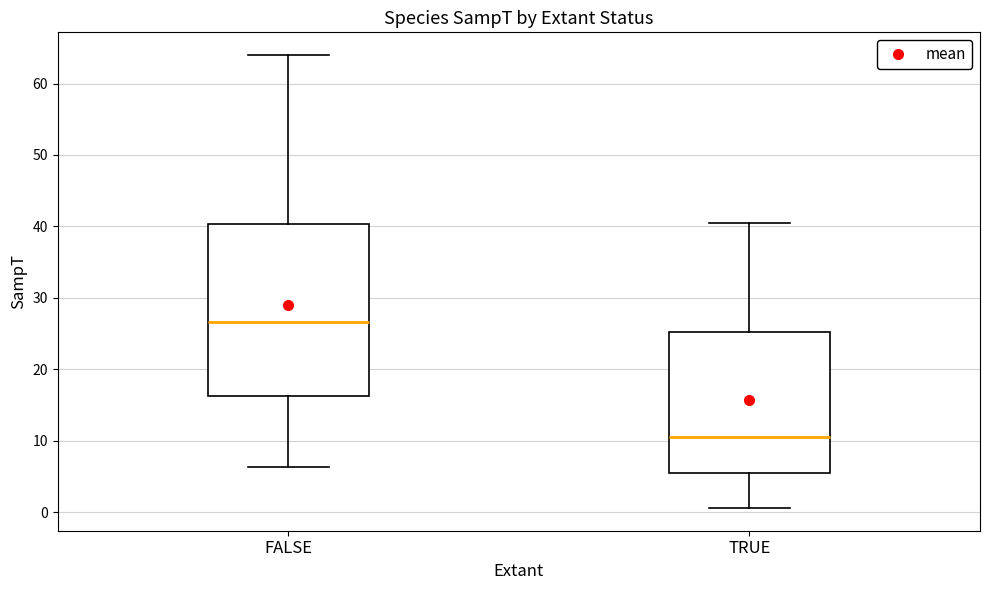

Reading left to right, transcribe this box plot: for each box, give where its median line is, the range the box spans, and where its two whiskers end, as read against the y-axis. The values are not printed on the chart, so give them approximately, as read against the axis.

FALSE: median 27, box 16 to 40, whiskers 6 to 64
TRUE: median 10, box 6 to 25, whiskers 1 to 40